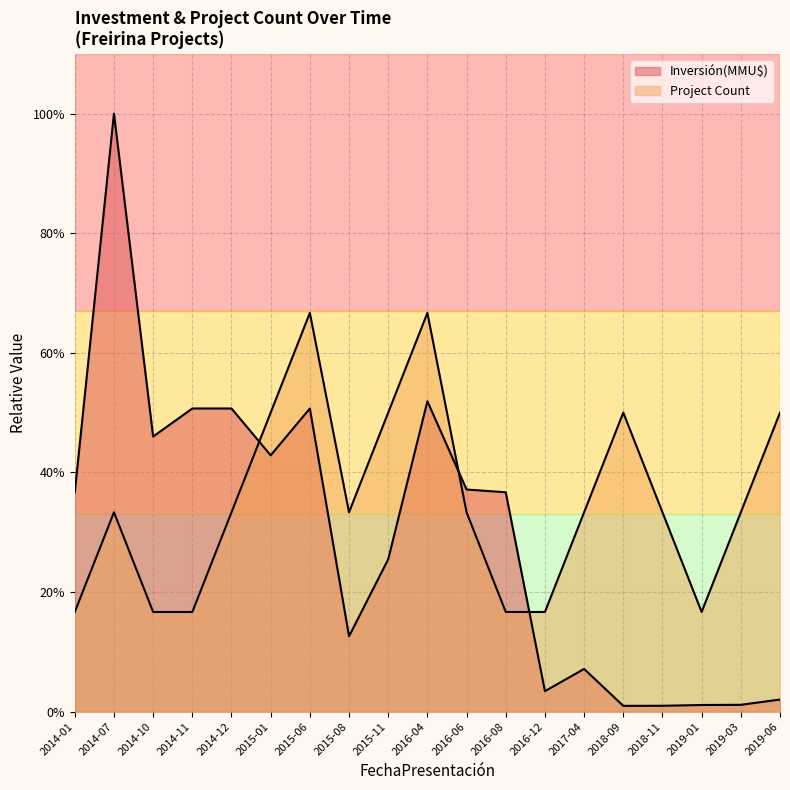

Between 2016-08 and 2017-04, which is larger?

2017-04